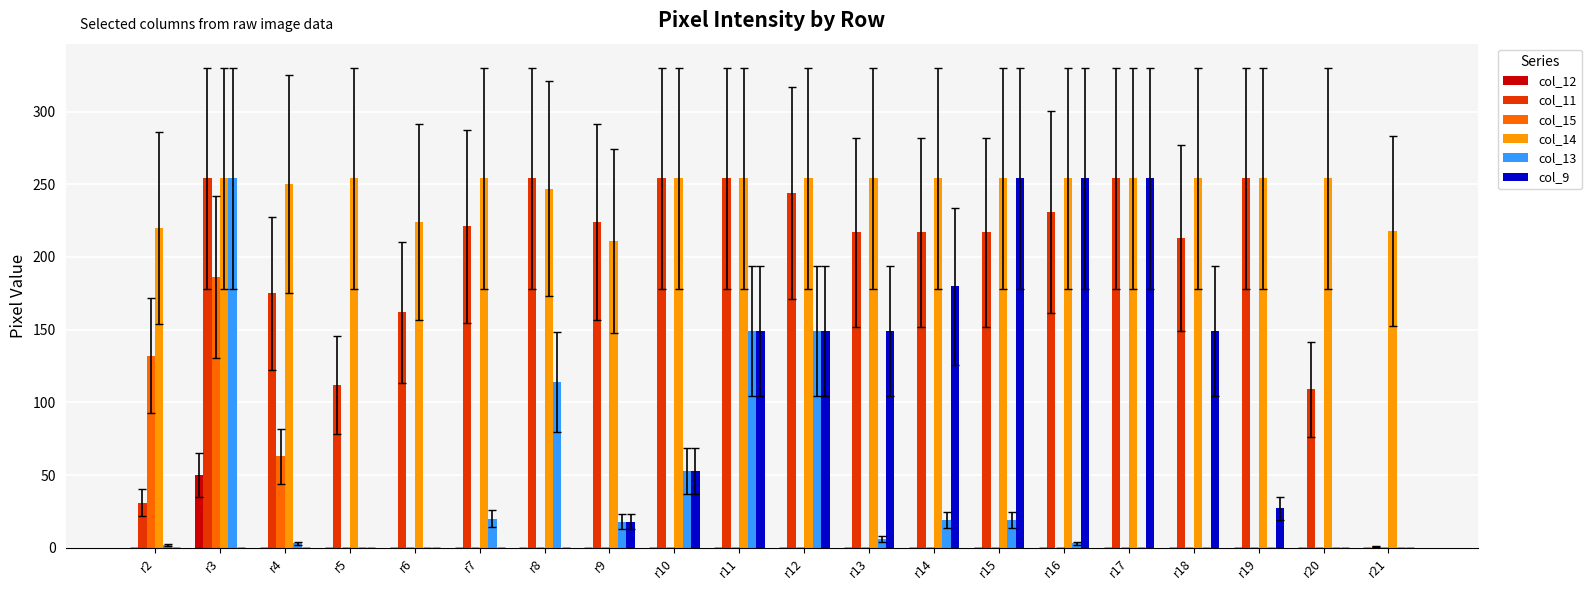

Where does the col_11 series first go above 221?

r3